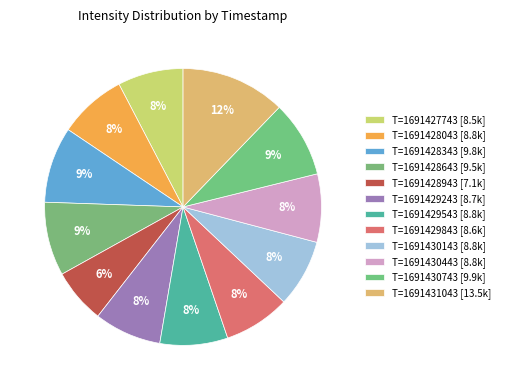

How many slices are in this pie chart?

12